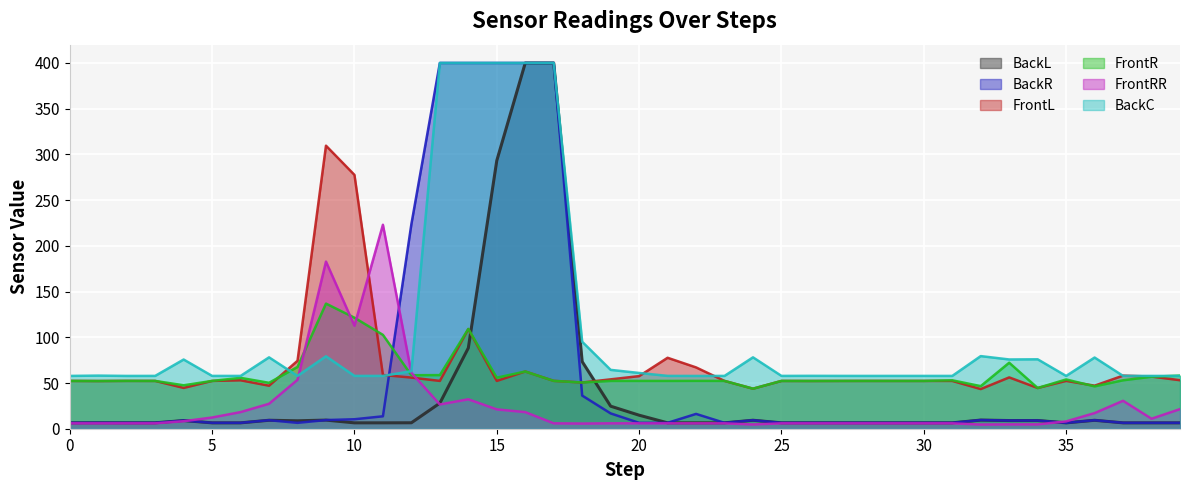

What is the value of the FrontR point at the 20th from the left?

52.3